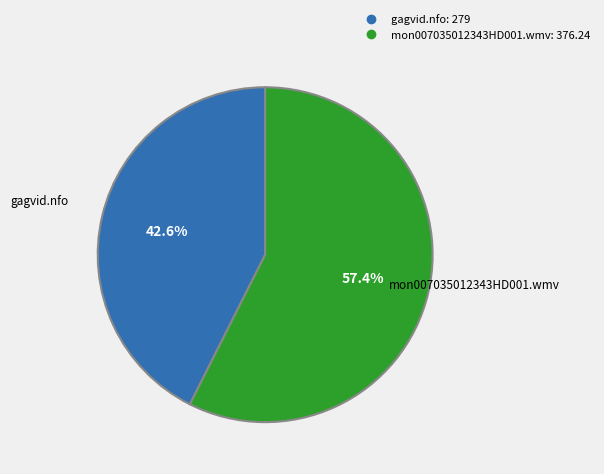

Approximately how many times larger is the value at mon007035012343HD001.wmv compared to gagvid.nfo?

1.3